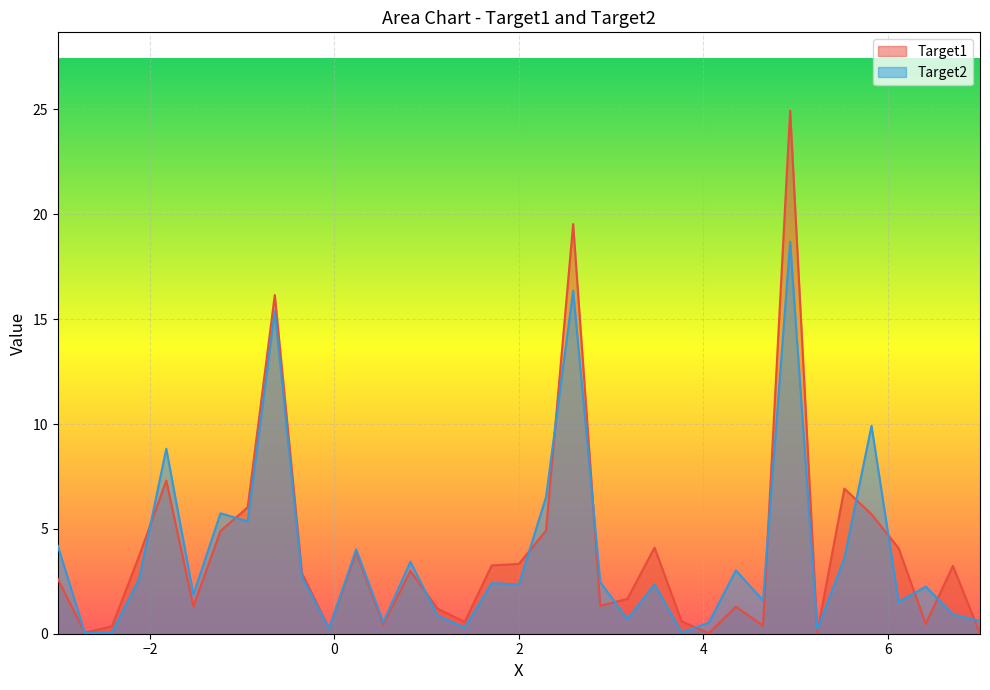

Reading left to right, extract all data points from this chart.

Target1: 2.6	0.0	0.4	3.7	7.3	1.3	4.9	6.0	16.1	2.9	0.3	3.9	0.4	3.0	1.2	0.6	3.3	3.3	4.9	19.5	1.3	1.7	4.1	0.6	0.0	1.3	0.4	24.9	0.1	6.9	5.7	4.1	0.5	3.2	0.0
Target2: 4.2	0.0	0.1	2.6	8.8	1.9	5.7	5.4	15.4	2.7	0.2	4.0	0.5	3.4	0.9	0.3	2.4	2.3	6.5	16.4	2.5	0.7	2.3	0.1	0.5	3.0	1.6	18.7	0.2	3.6	9.9	1.5	2.2	0.9	0.6